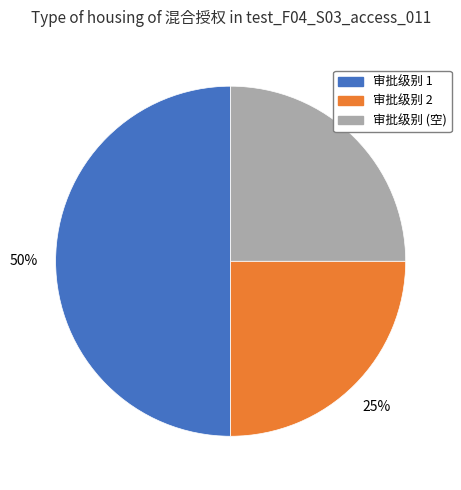

To the nearest percent, what is the difference between the largest and smallest slice percentages?

25%